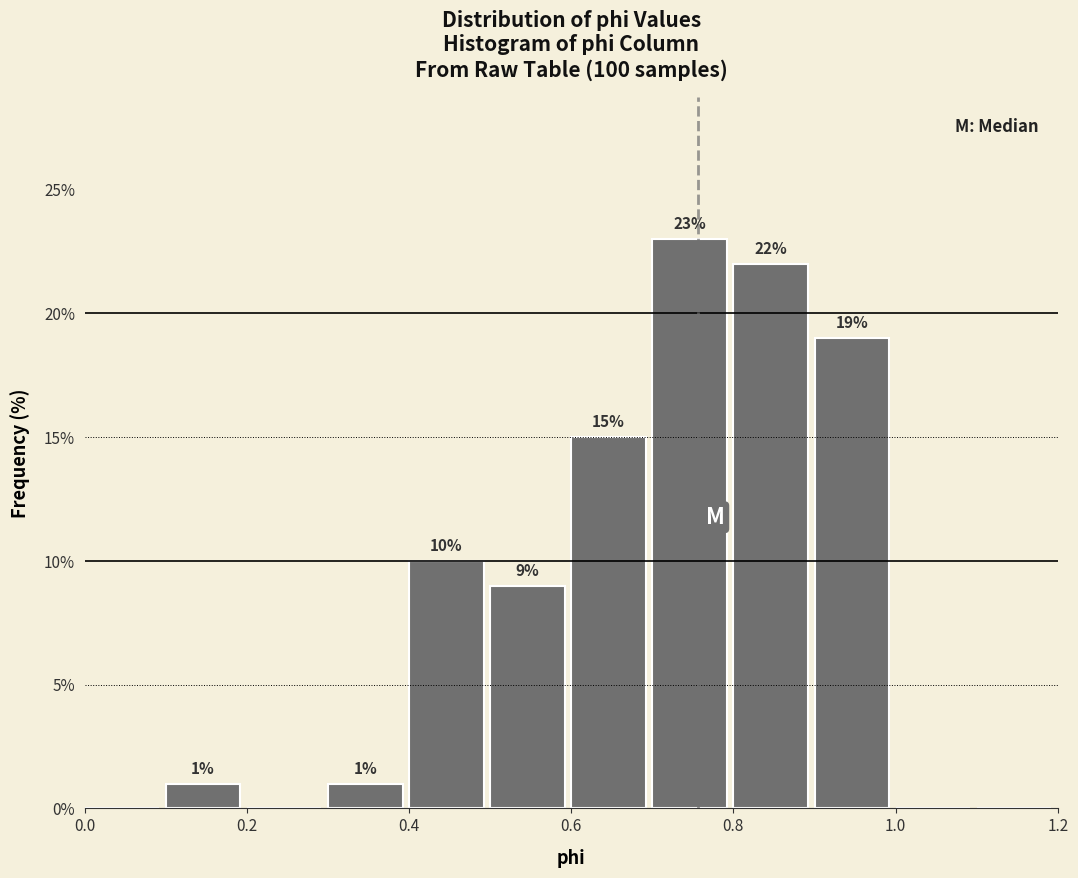

Over which range of the x-axis is the bar tallest?

0.7 to 0.8